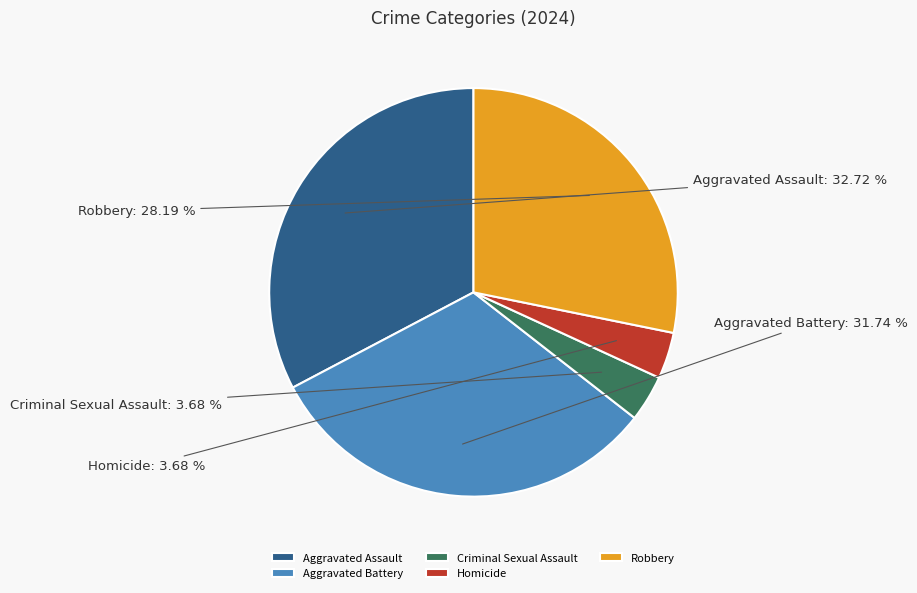

True or false: Robbery accounts for 28% of the total.

True